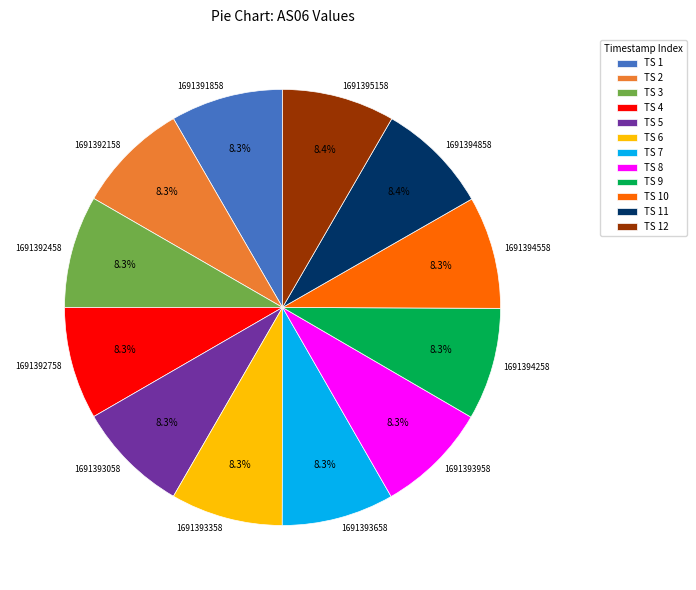

Is 1691394858 the majority of the pie?

No